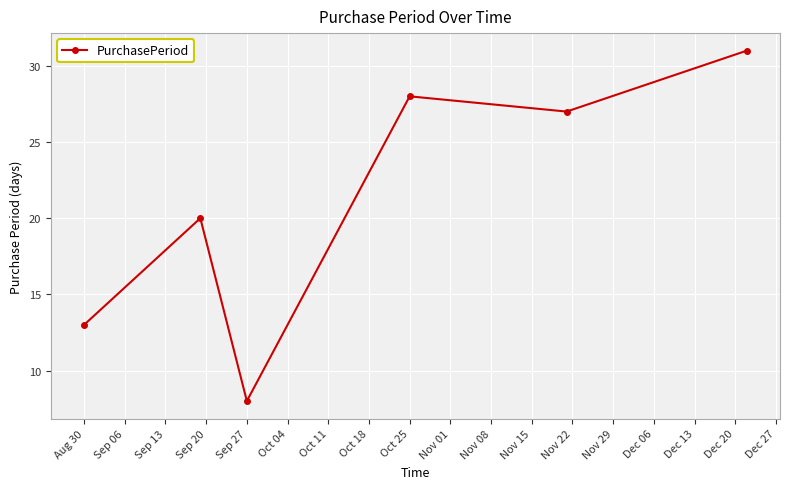

What is the smallest value displayed?

8